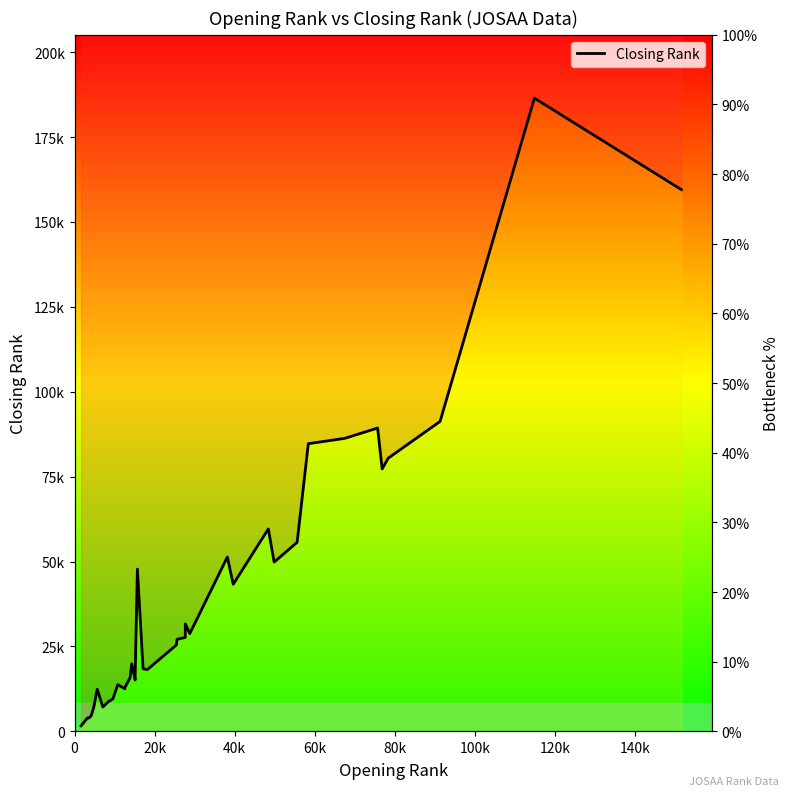

Does the chart have visible grid lines?

No